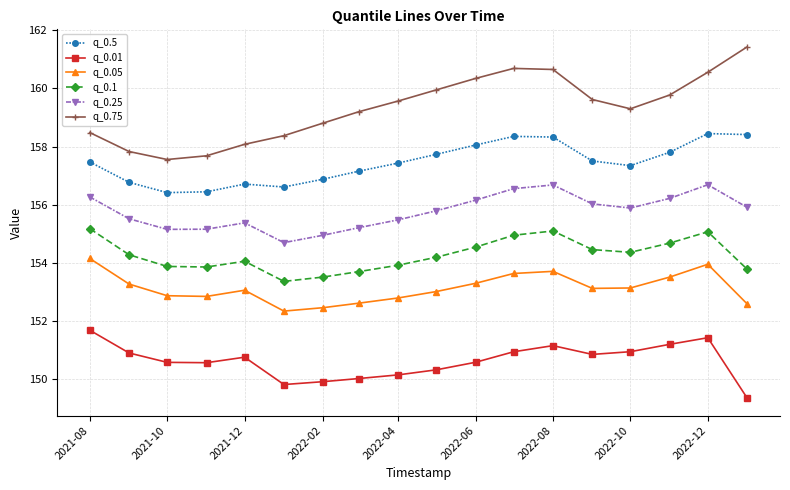

List the series in order of their peak value, lowest first.

q_0.01, q_0.05, q_0.1, q_0.25, q_0.5, q_0.75